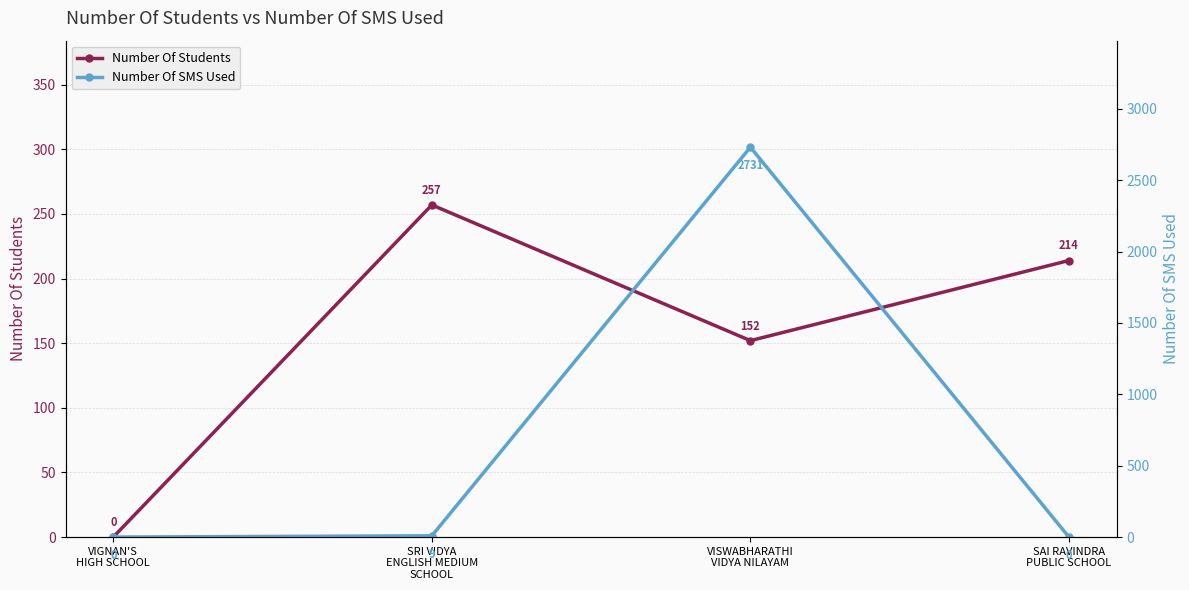

At how many categories does at least one series exceed 2487?

1